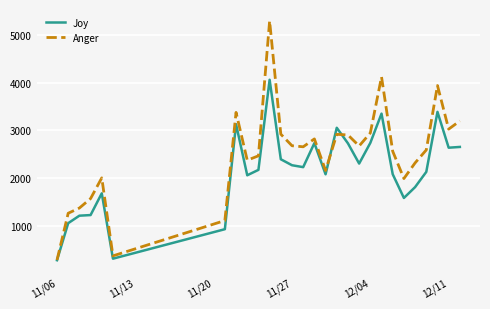

List the series in order of their overall mean, highest first.

Anger, Joy